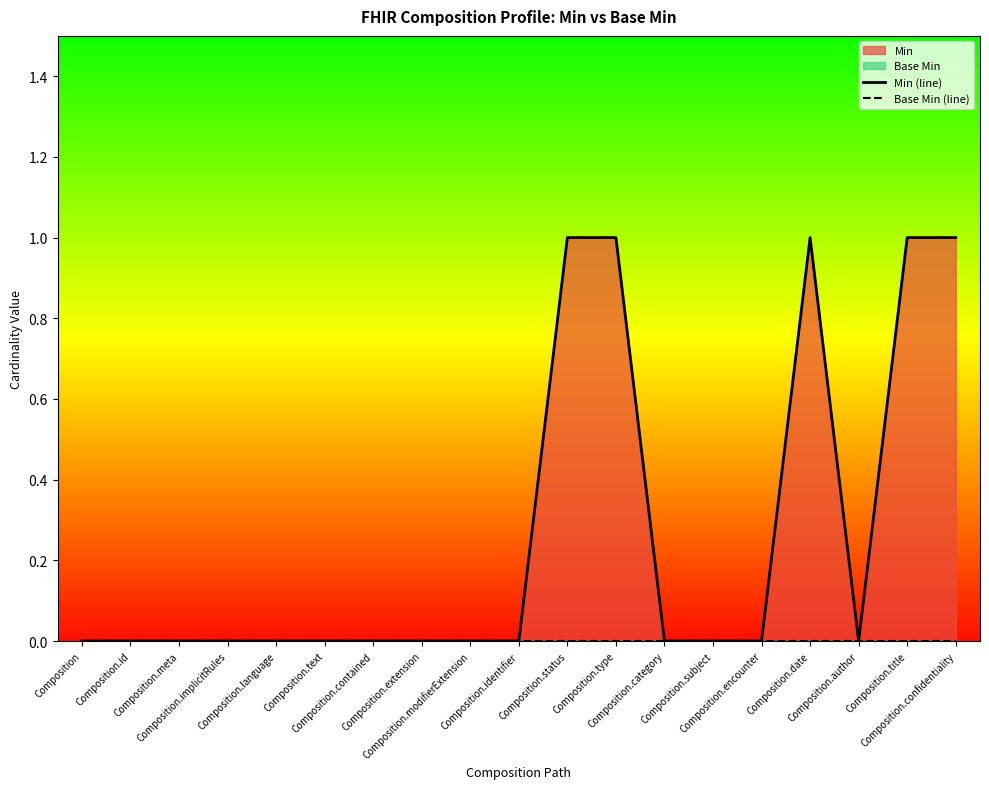

The value of Base Min (line) at Composition.extension is 0. True or false?

True